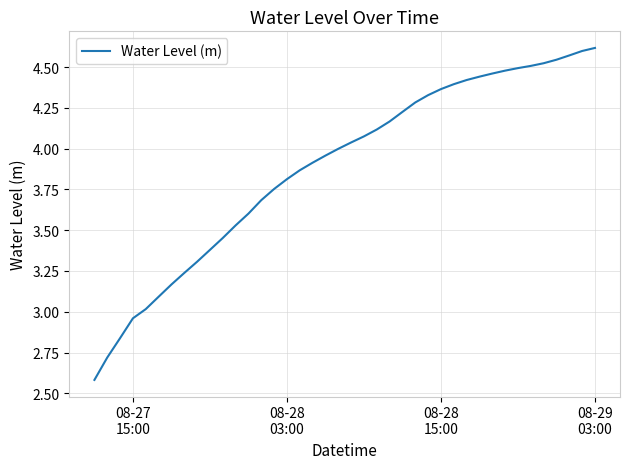

What is the minimum value shown in the chart?

2.6